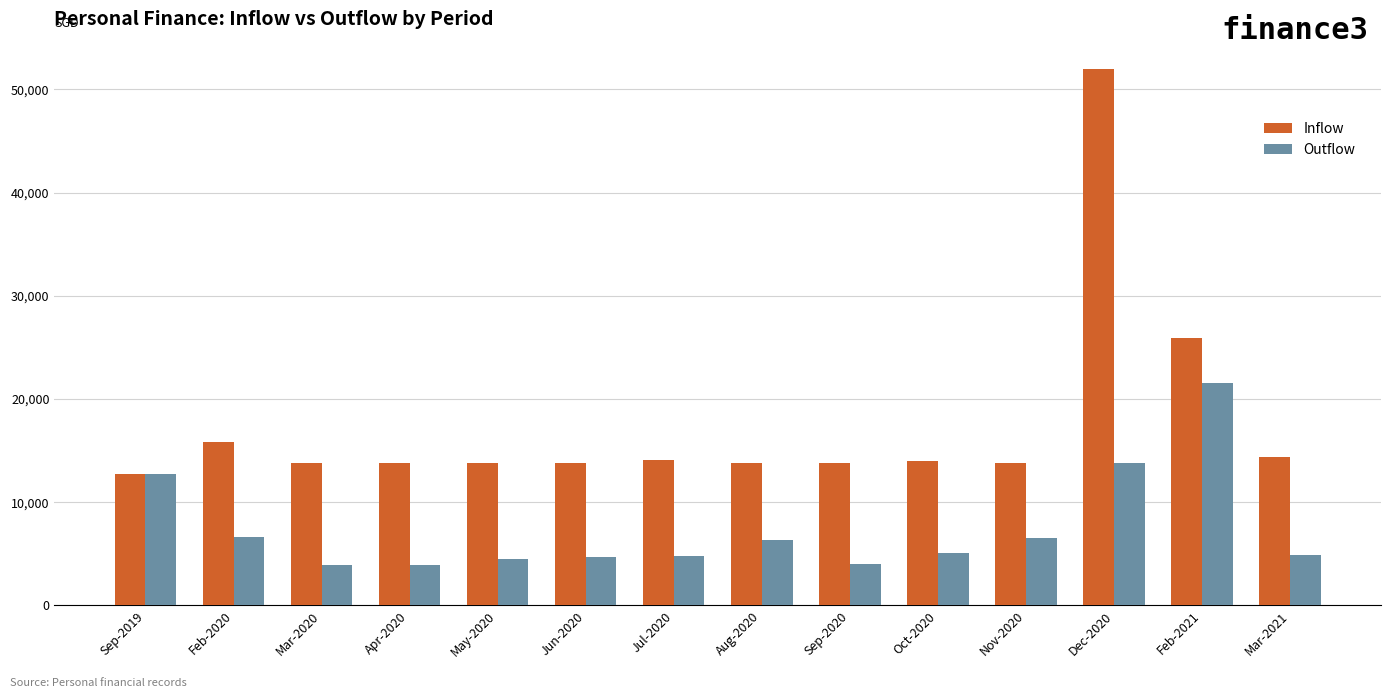

Count the number of categories in the chart.

14